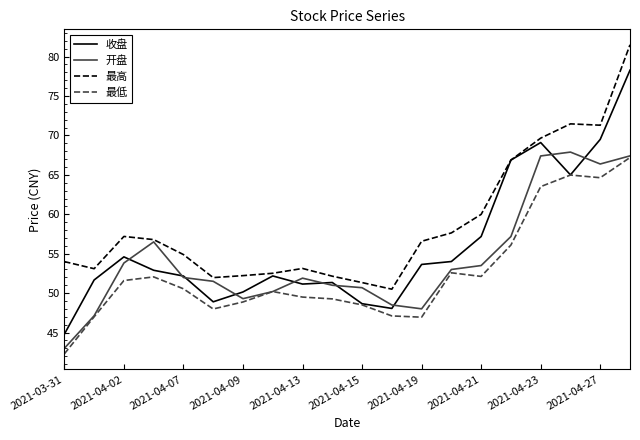

Which series has the largest total across all categories?

最高